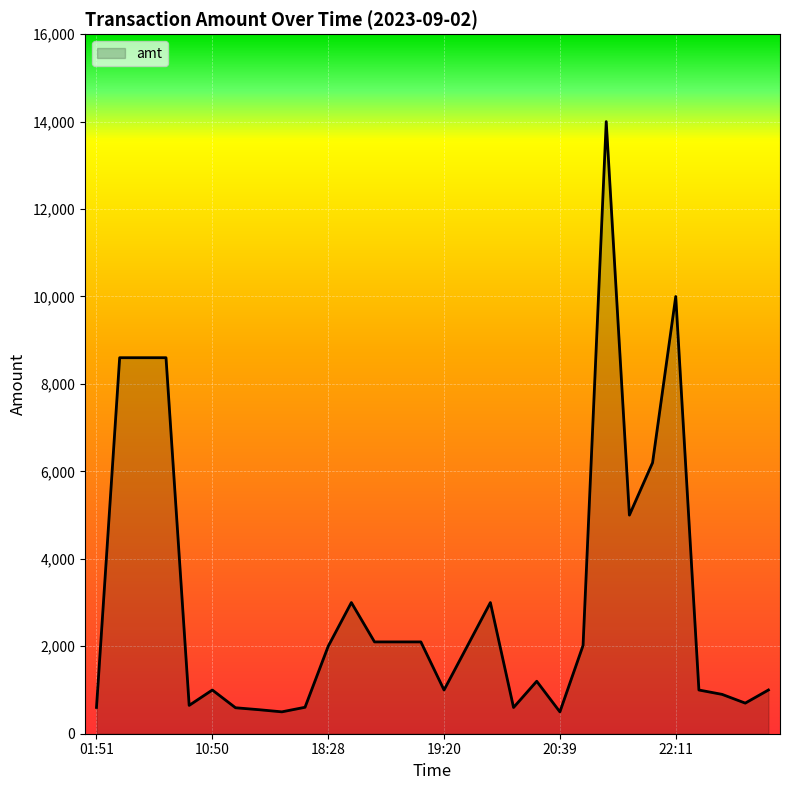

What is the minimum value shown in the chart?

500.0